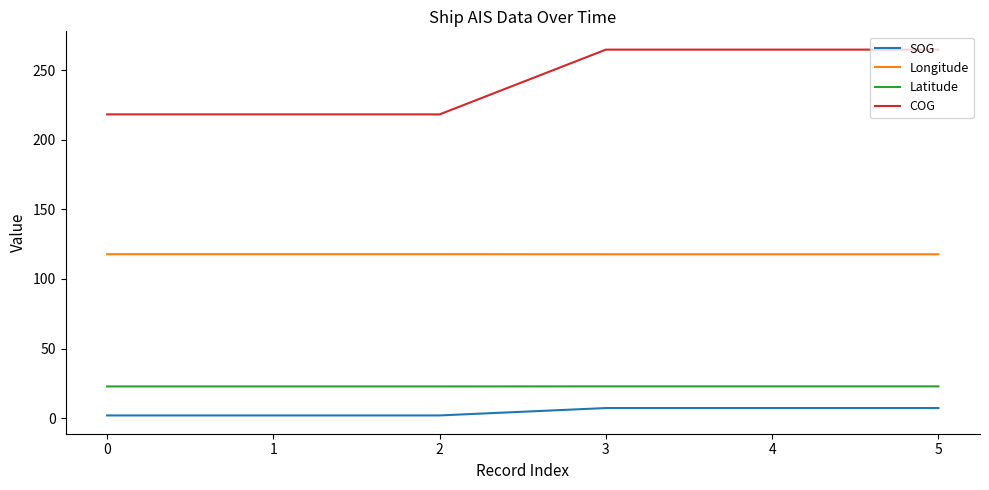

Which series has the largest total across all categories?

COG